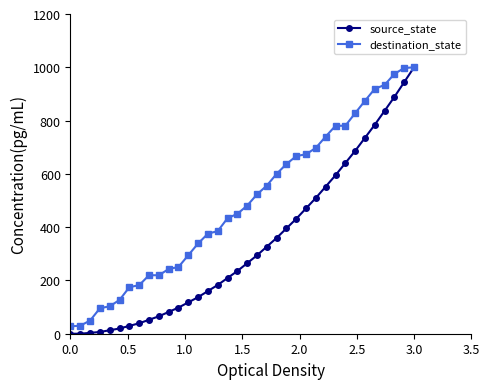

Does the chart display data point markers on the line(s)?

Yes